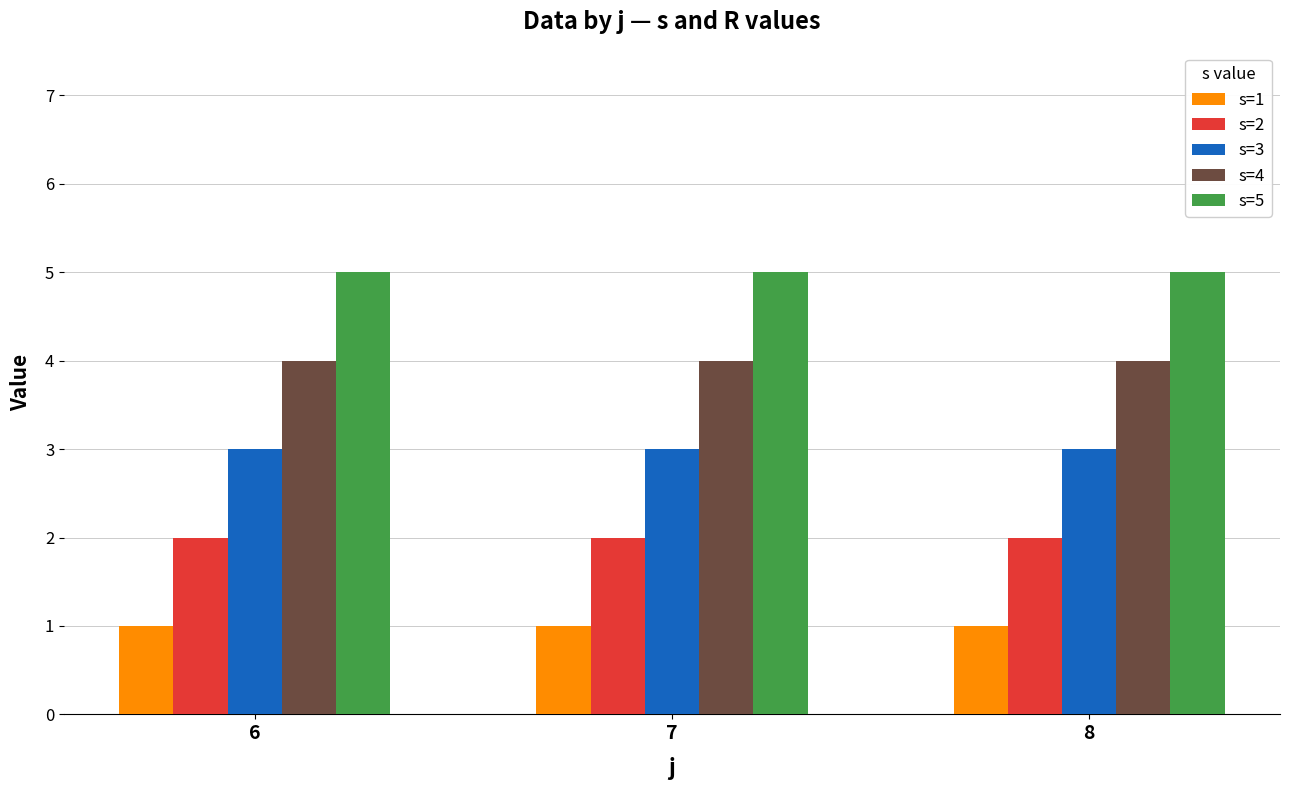

What is the total value across all series at 8?

15